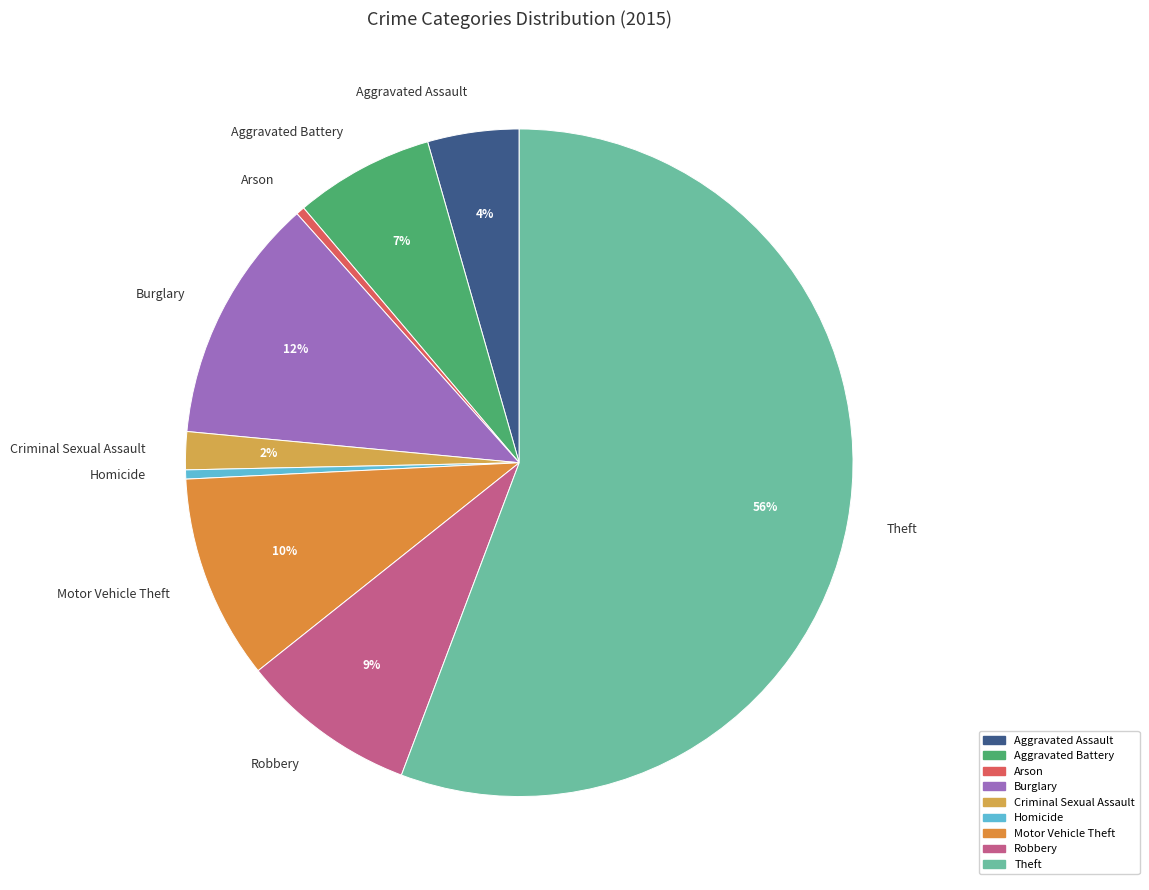

What is the ratio of the value at Theft to the value at Burglary?

4.7